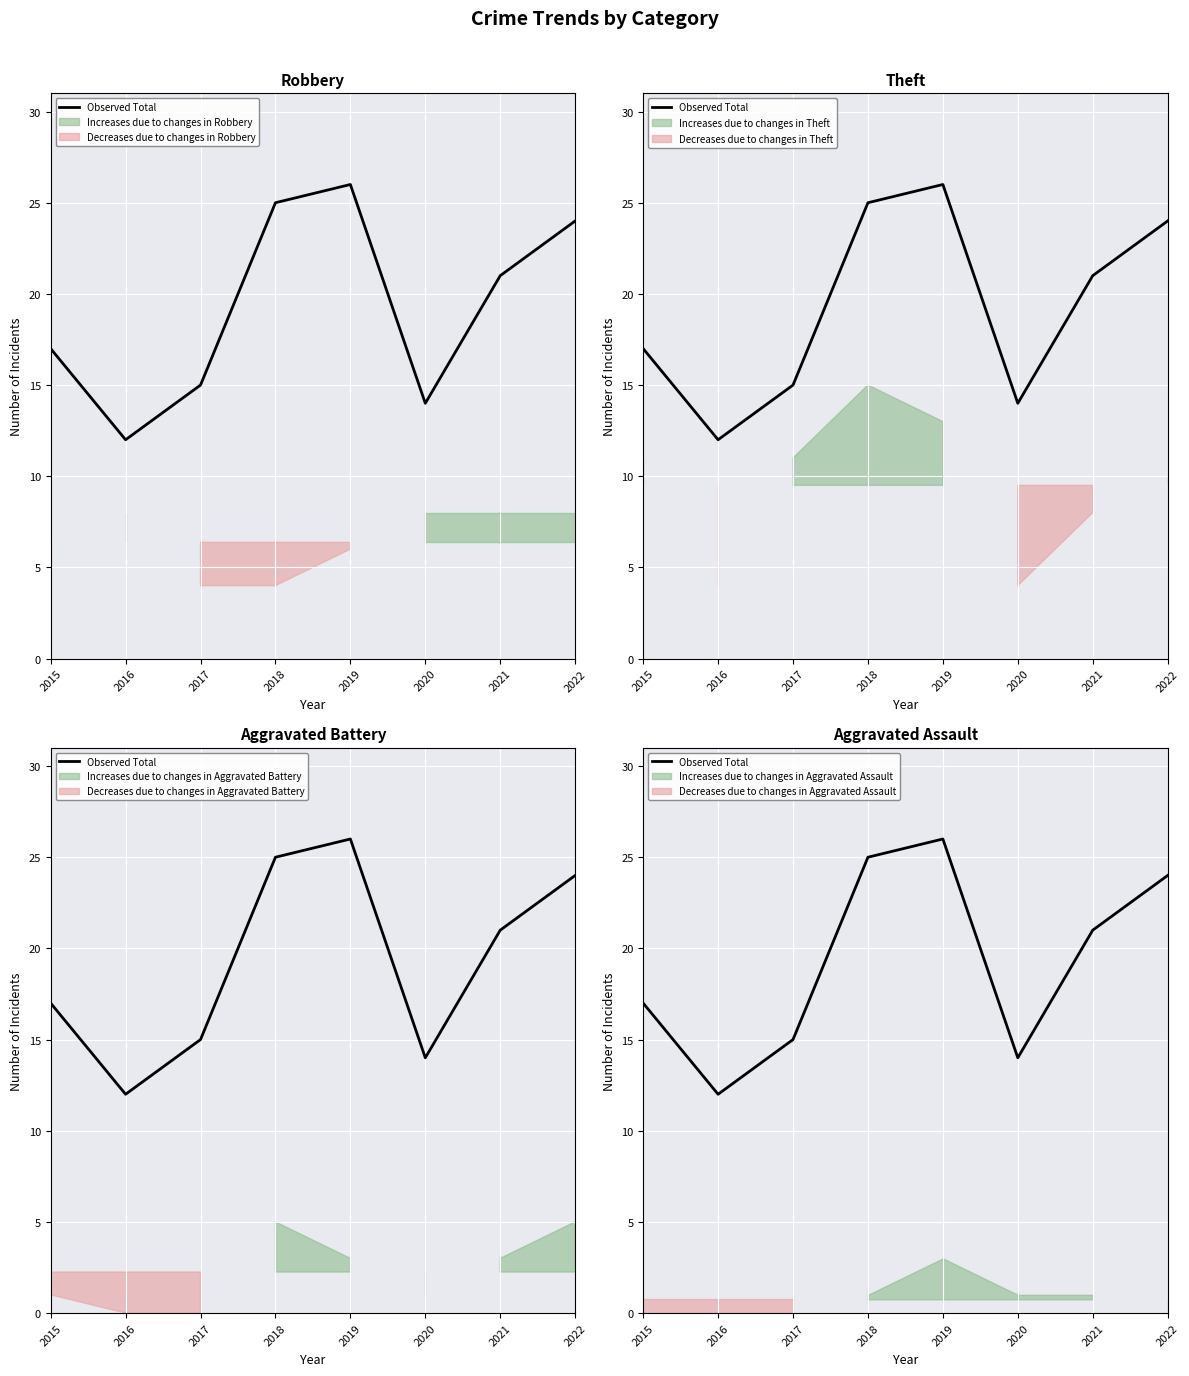

How many data points are above 21?

3